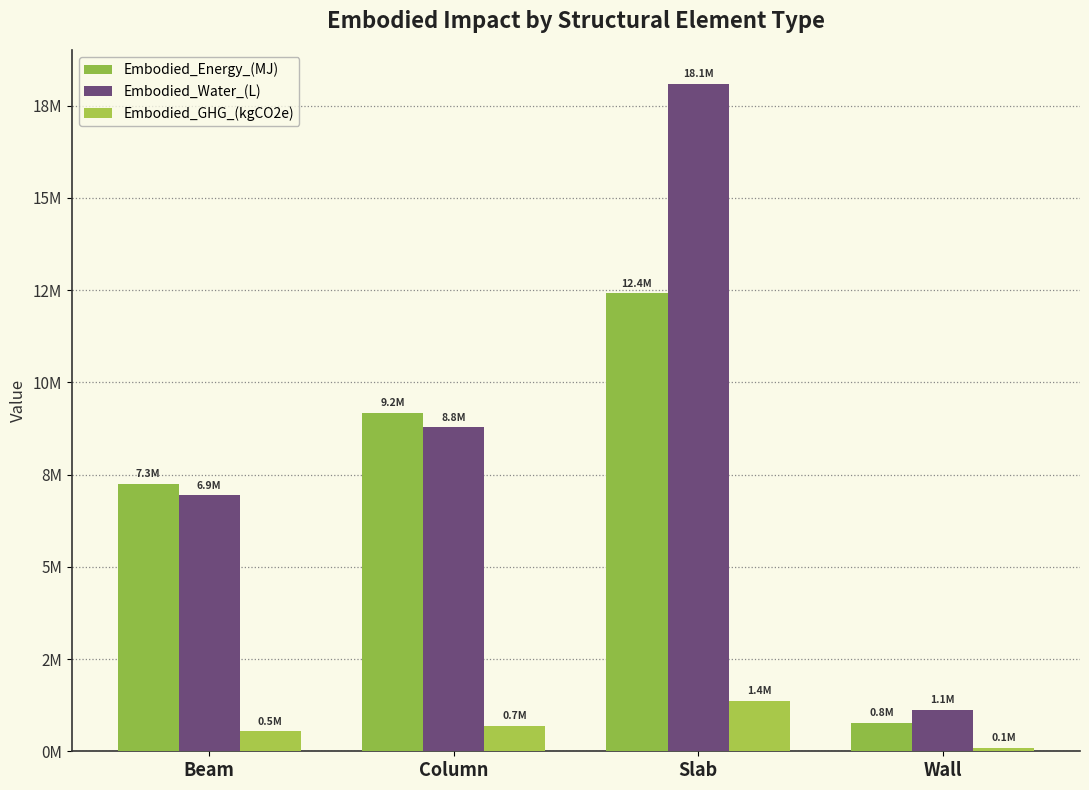

Are the bars horizontal?

No